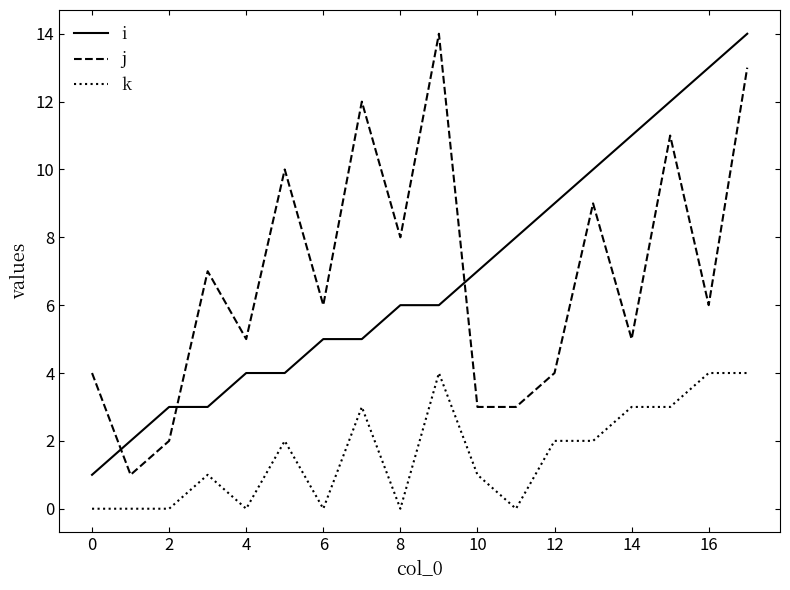

True or false: i and j intersect in this chart.

True